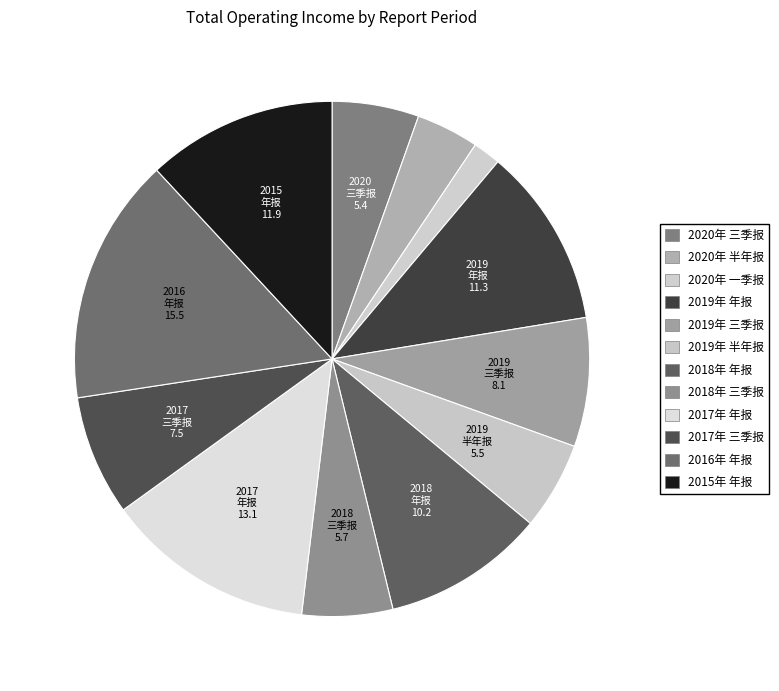

How many segments does this pie chart have?

12